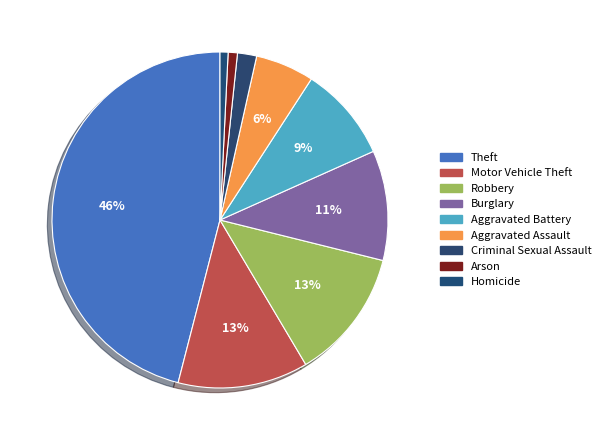

Count the number of slices in the pie.

9